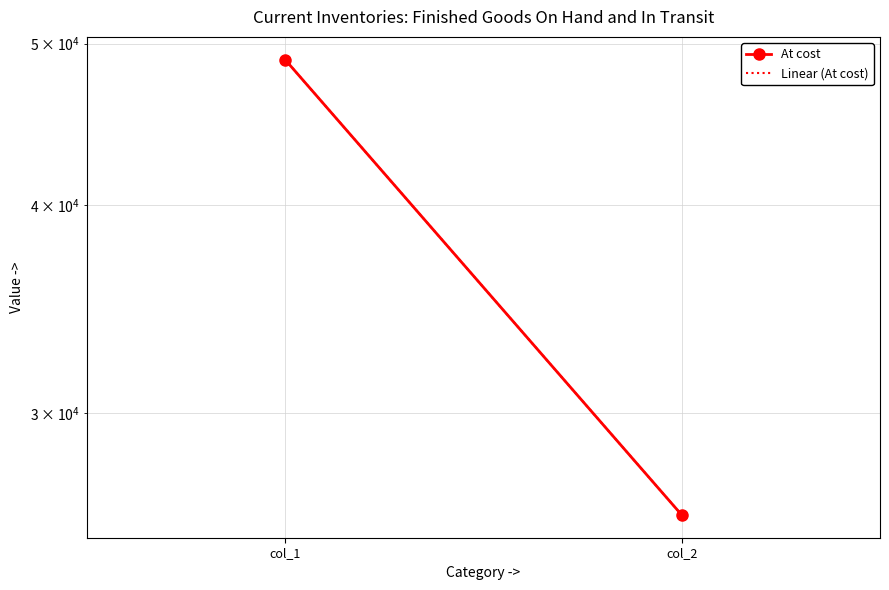

Read the Linear (At cost) value at col_2, to the nearest 100.

26100